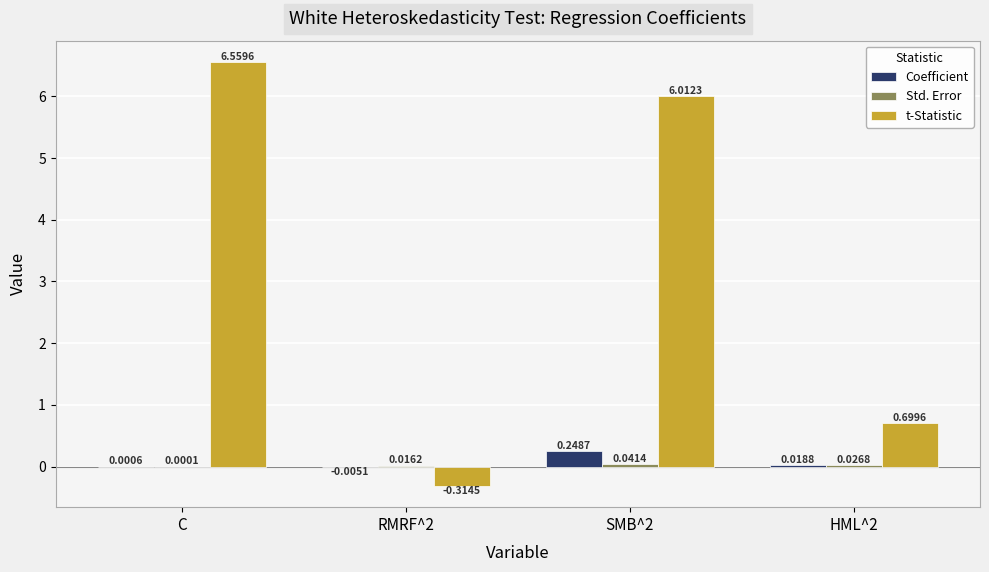

At which label does t-Statistic reach its peak?

C